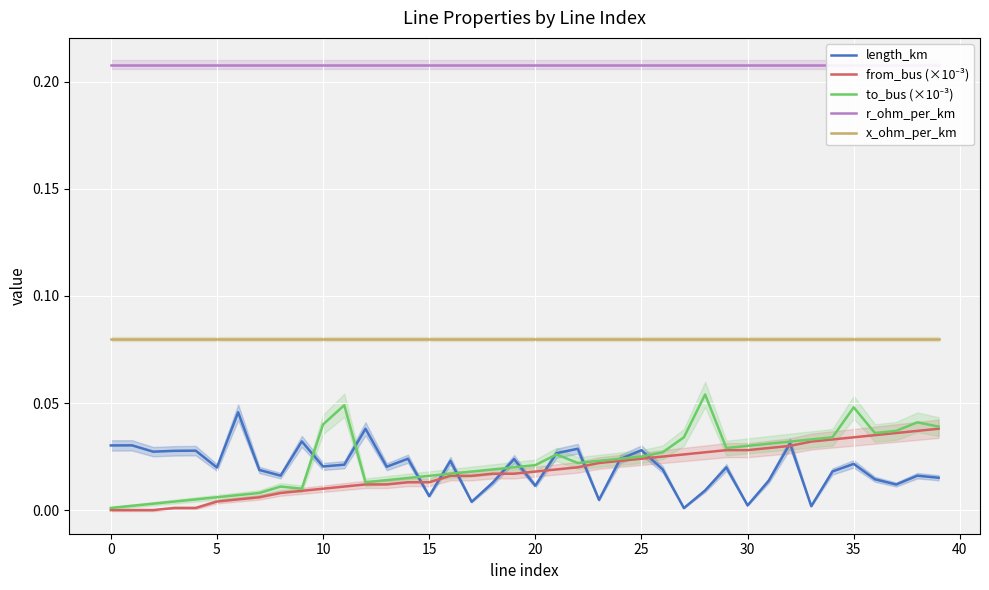

At which label does from_bus (×10⁻³) reach its peak?

39